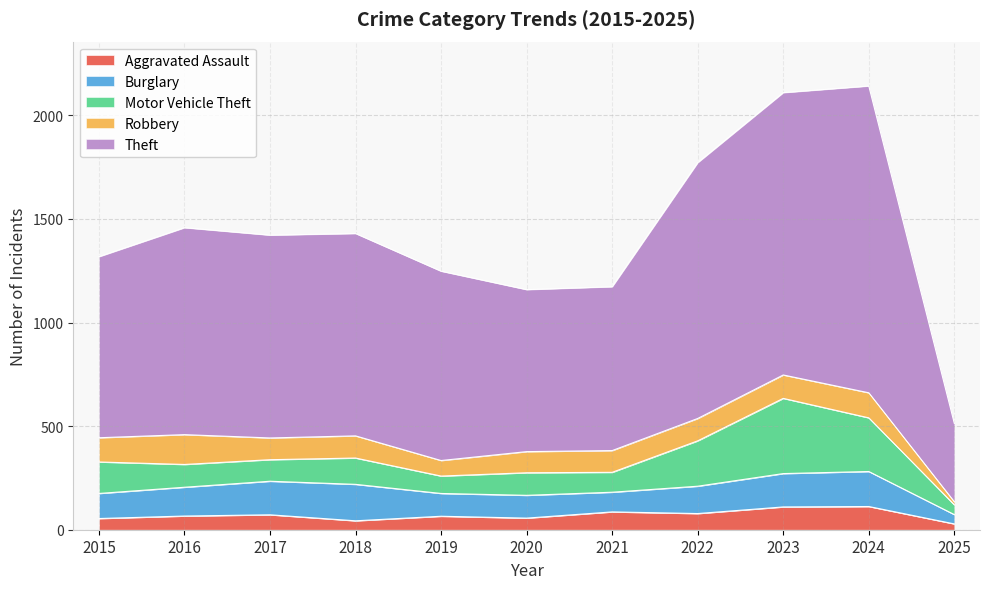

Rank the series by their maximum value, from lowest to highest.

Aggravated Assault, Robbery, Burglary, Motor Vehicle Theft, Theft